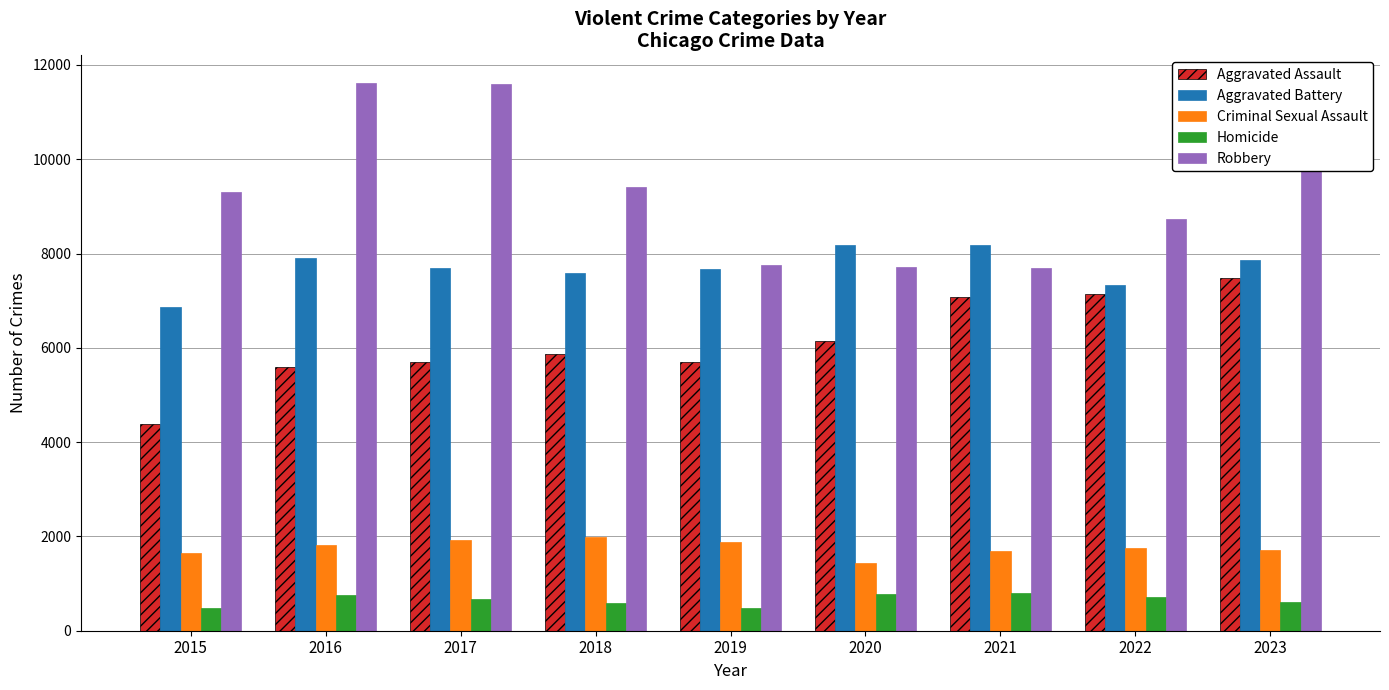

Does the chart contain any negative values?

No